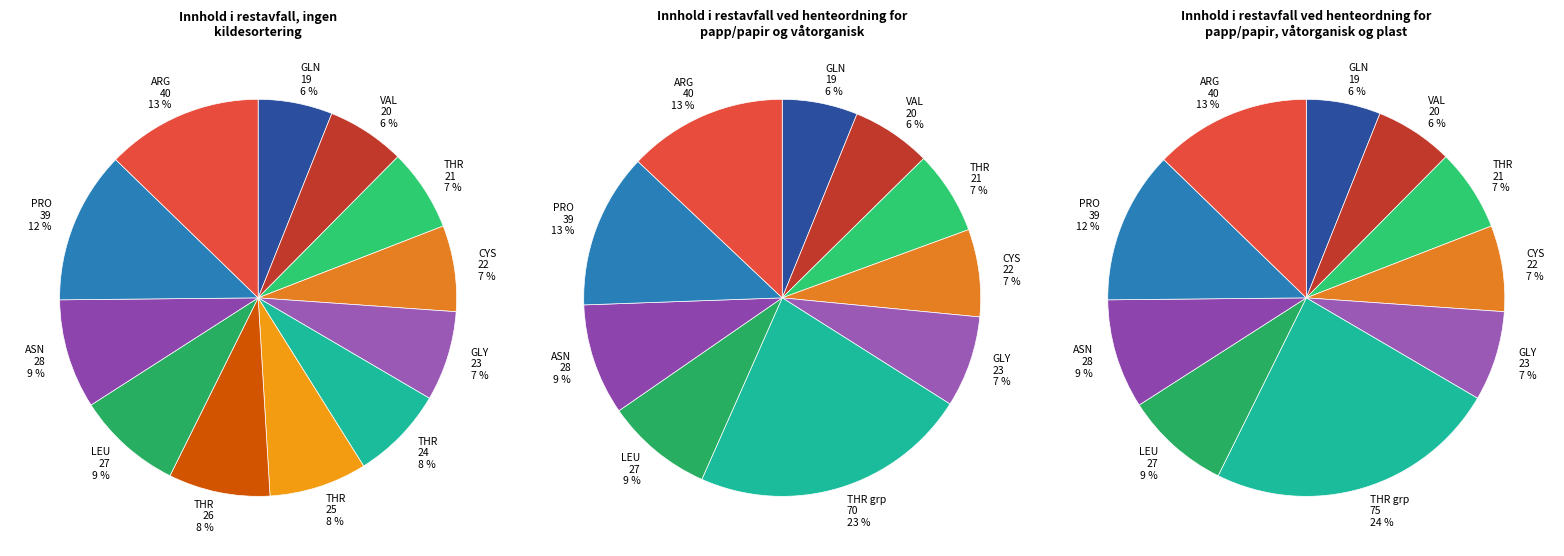

Which category has the smallest portion of the pie?

GLN